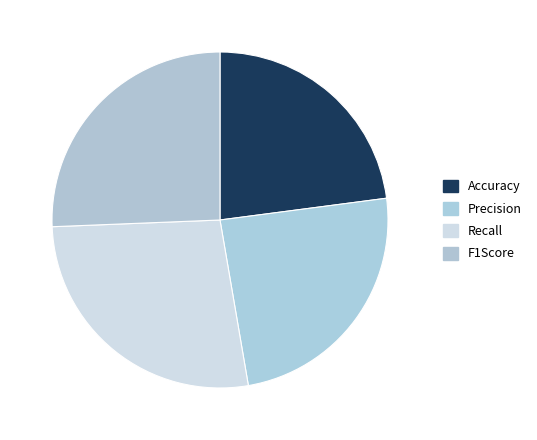

How many segments does this pie chart have?

4